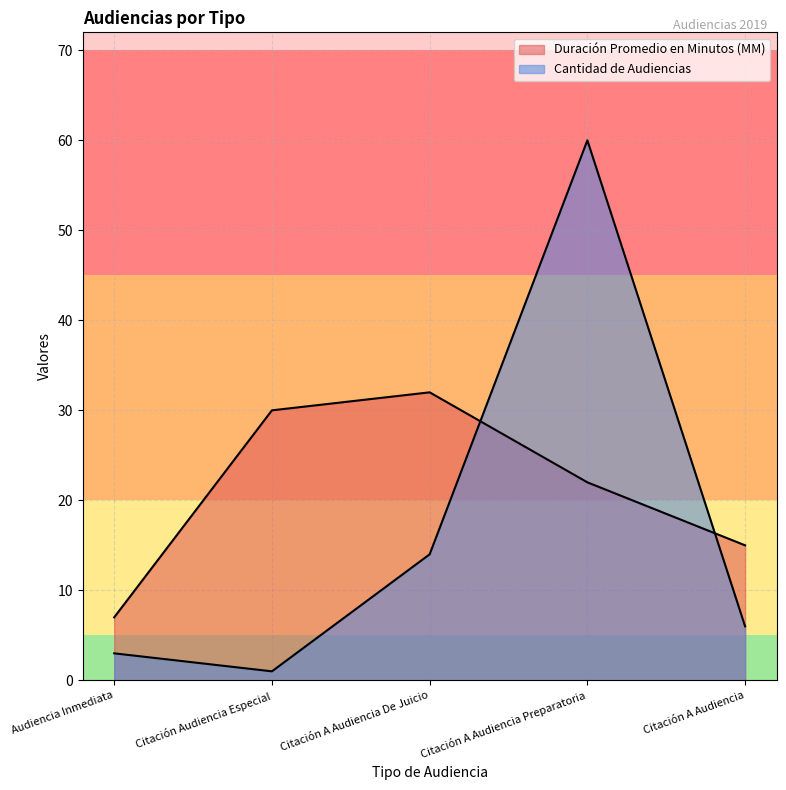

List the series in order of their peak value, highest first.

Cantidad de Audiencias, Duración Promedio en Minutos (MM)